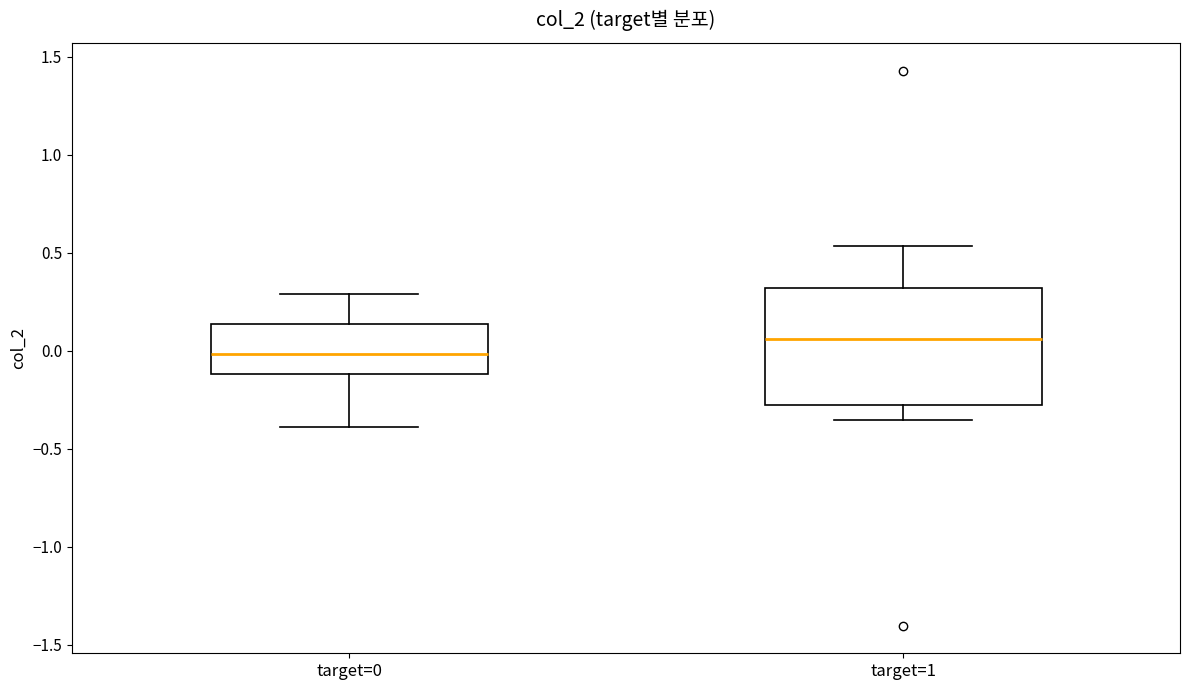

Which box's median line is the lowest?

target=0